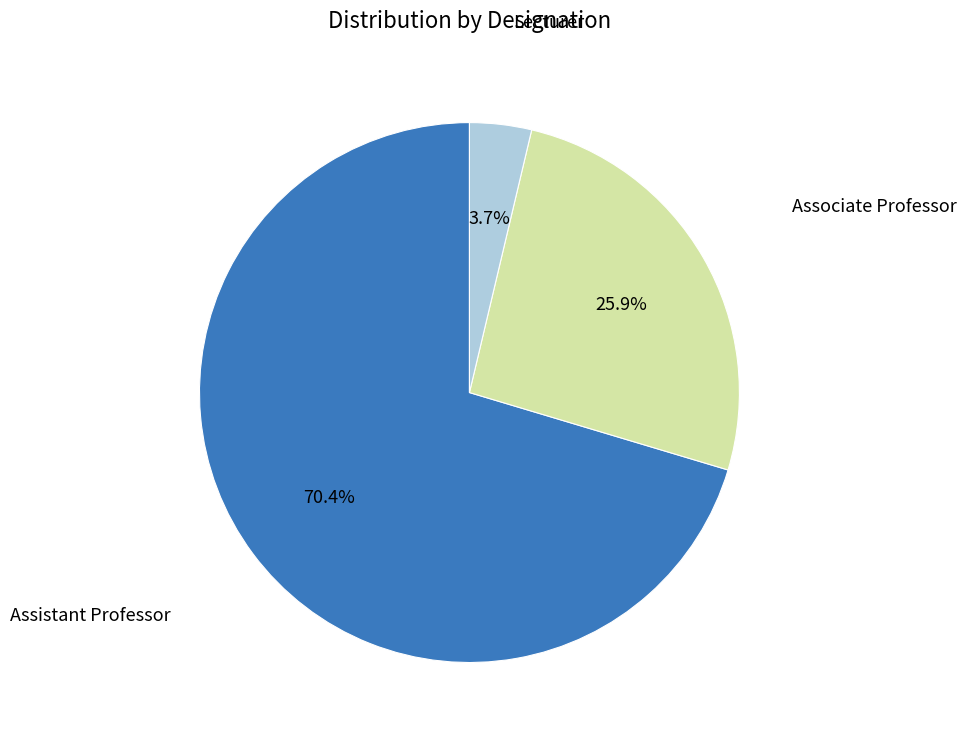

Count the number of slices in the pie.

3